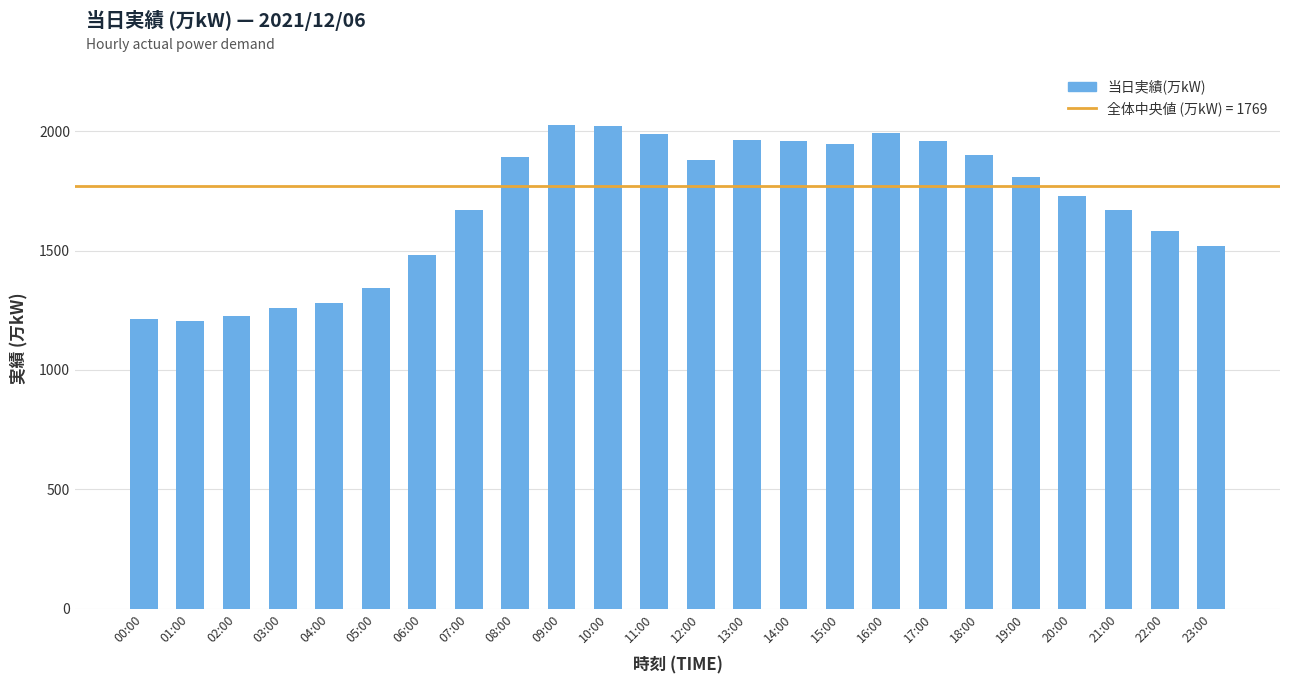

What is the sum of all values?

40521